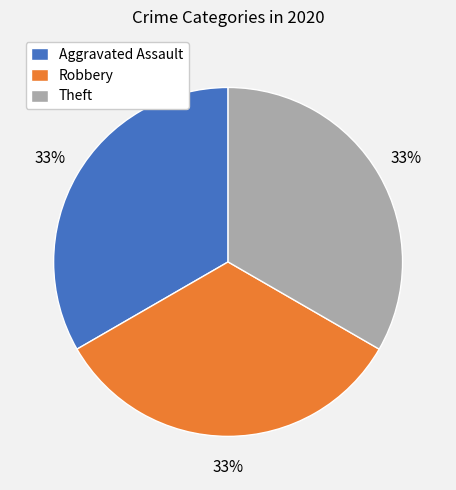

To the nearest percent, what is the average slice percentage?

33%